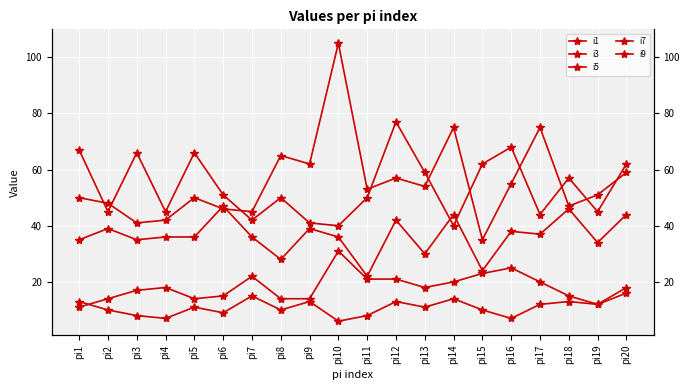

True or false: i3 and i7 intersect in this chart.

True